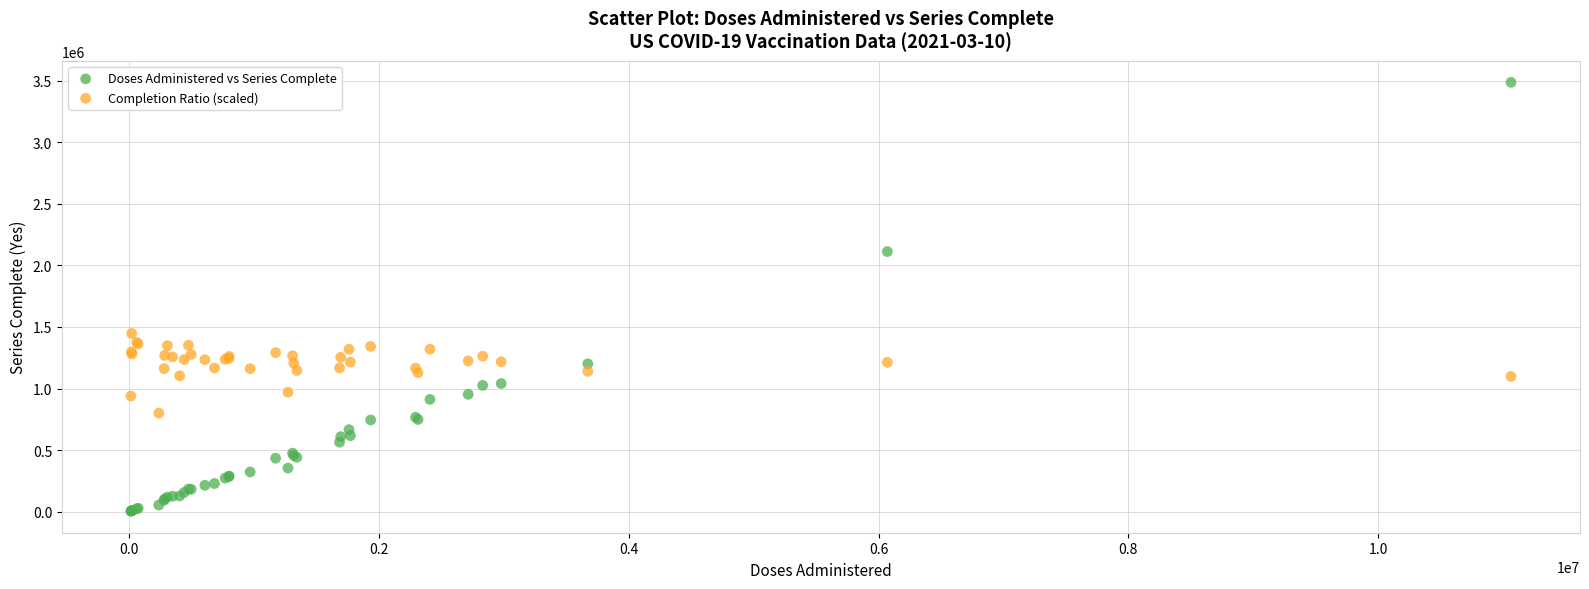

What is the X range (max minus min) for the scatter plot?

11047518.0